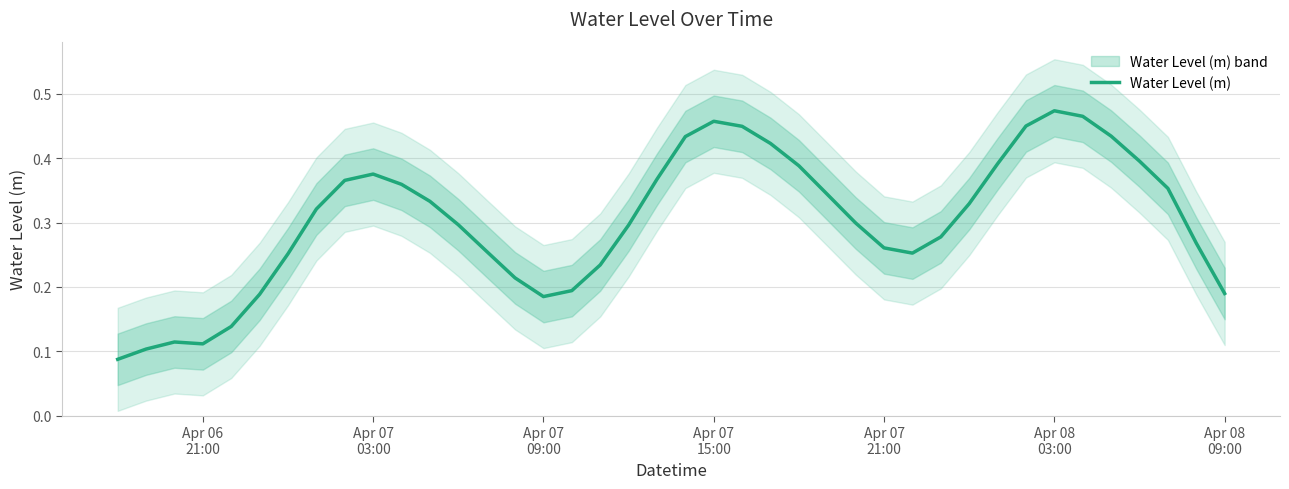

Which has a higher value, Apr 06 21:00 or Apr 08 03:00?

Apr 08 03:00